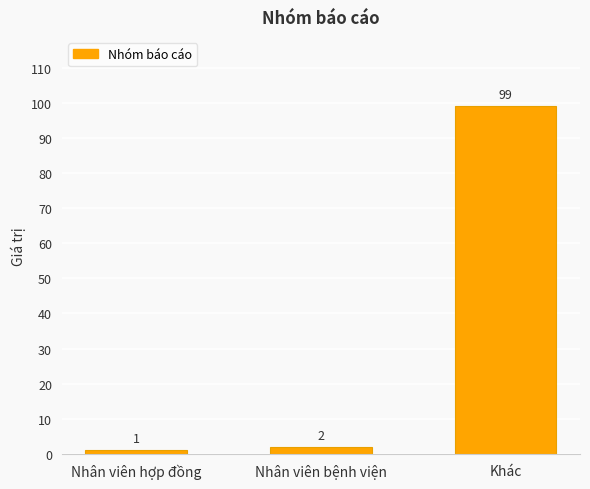

Reading left to right, list all the values displayed in this chart.

1	2	99